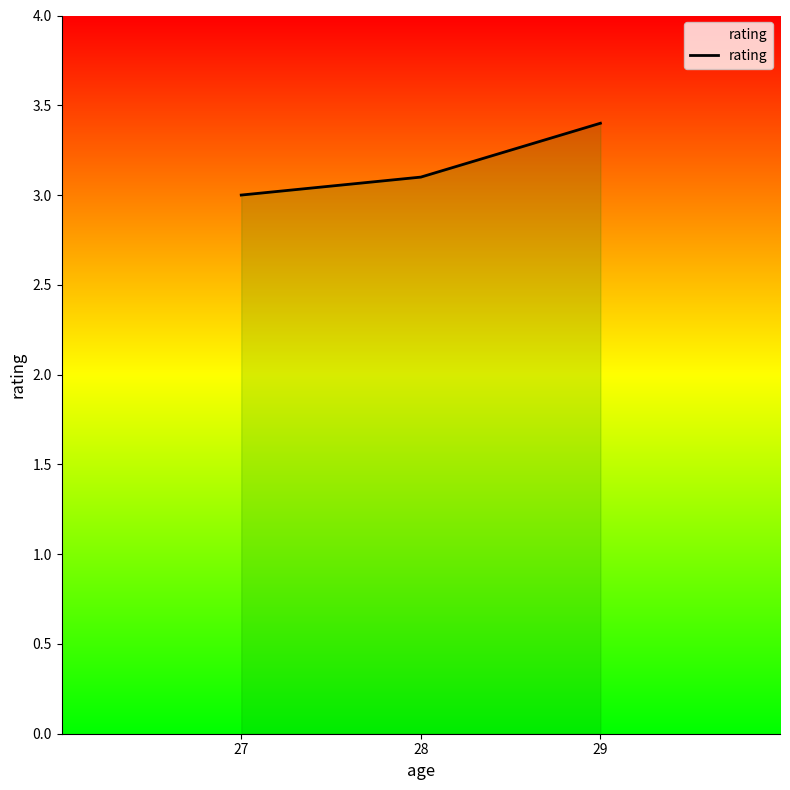

List the labels in order of value, smallest first.

27, 28, 29